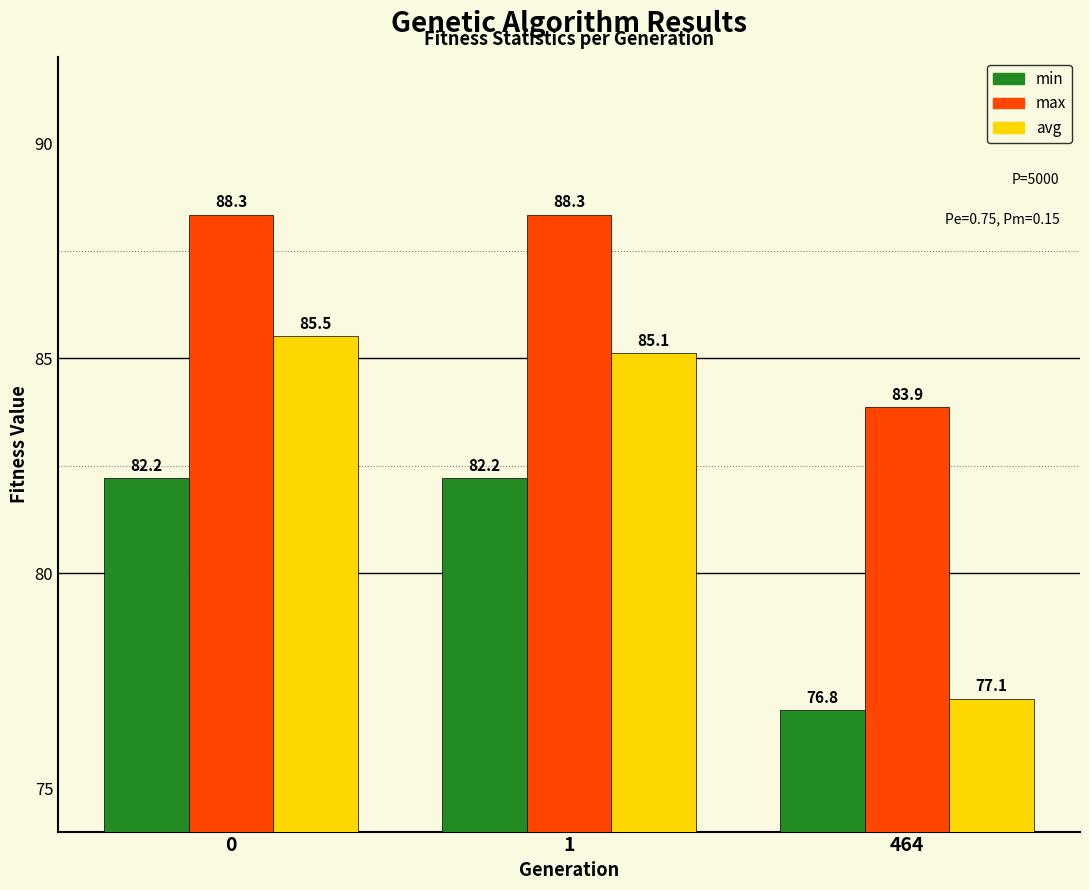

Which label corresponds to the smallest value in the chart?

464